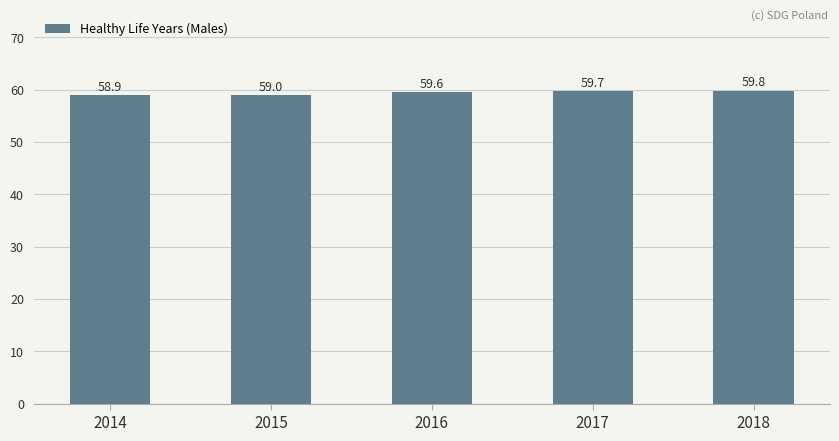

Is it true that the value at 2014 is 92.3?

False